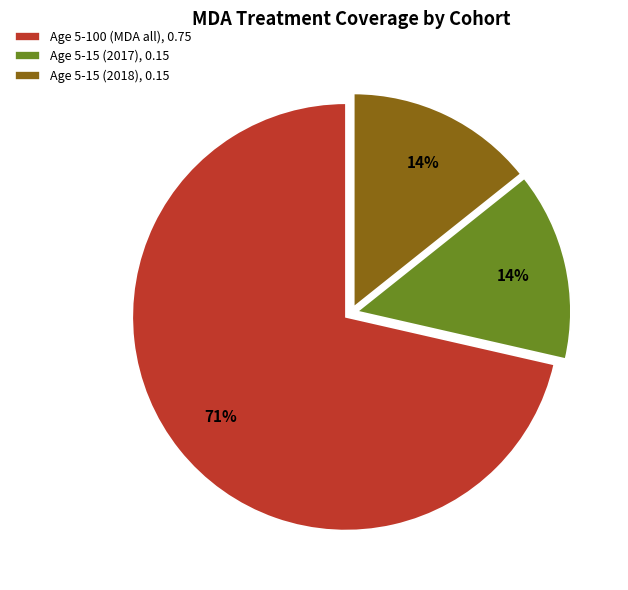

To the nearest percent, what percentage of the pie is Age 5-15 (2018), 0.15?

14%